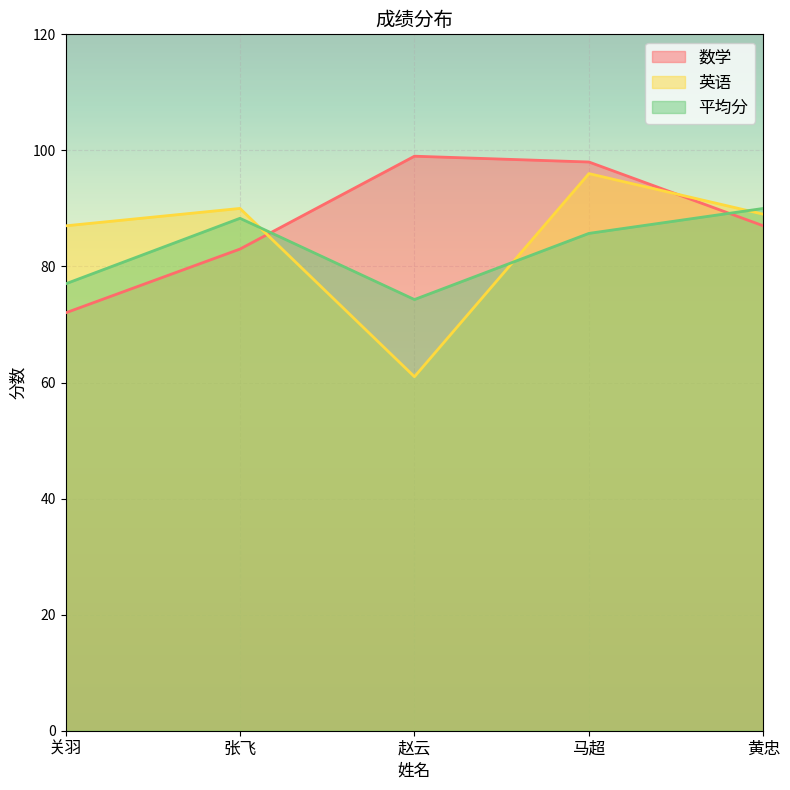

The value of 平均分 at 赵云 is 74.3. True or false?

True